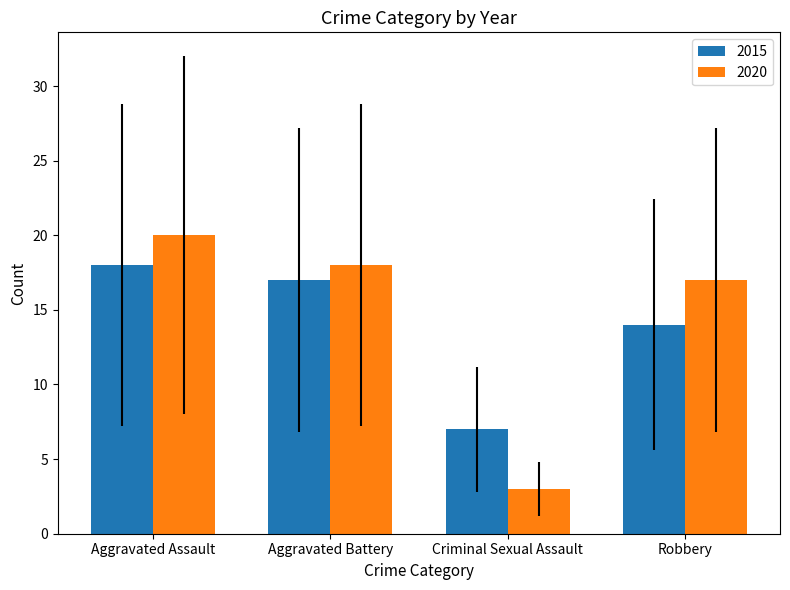

What is the minimum value for 2020?

3